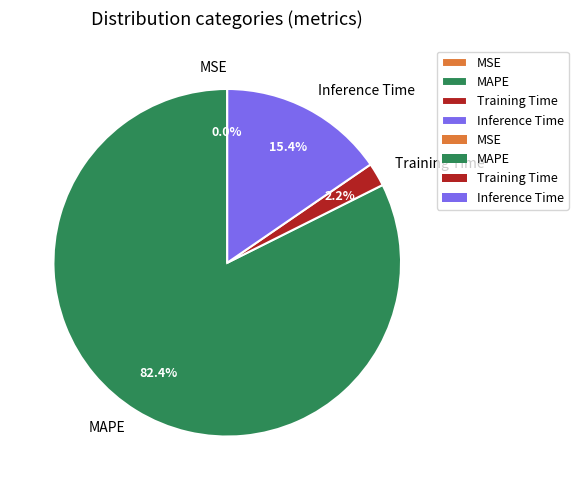

Does MAPE account for over 50% of the chart?

Yes